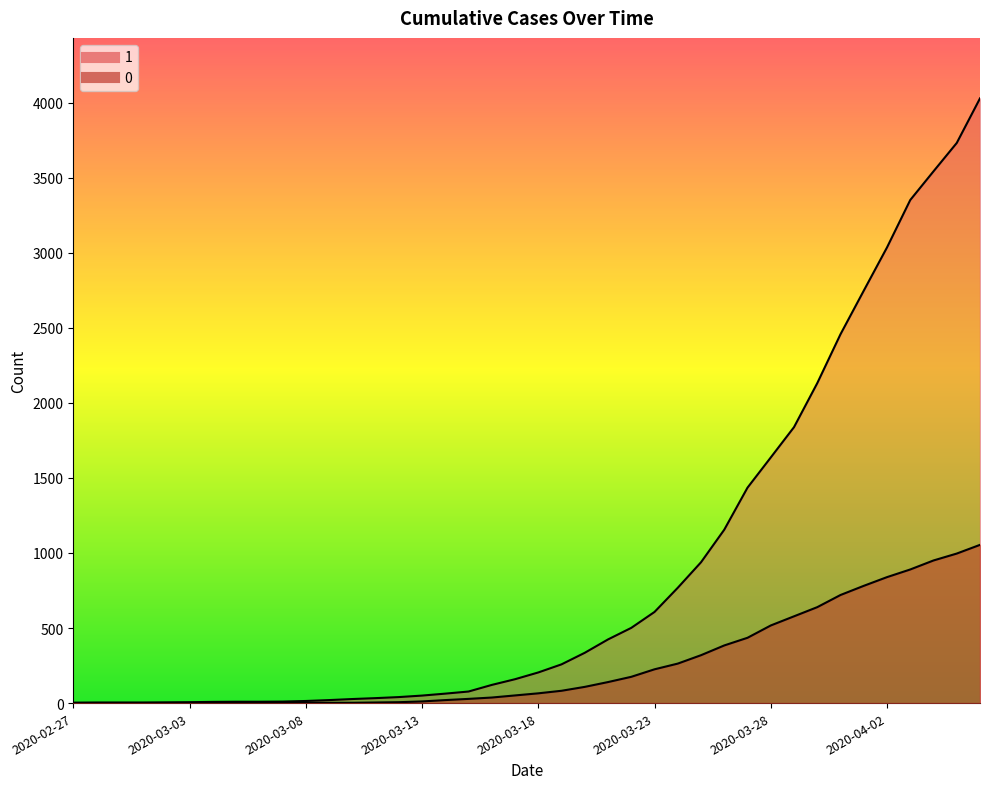

Does the chart have visible grid lines?

No